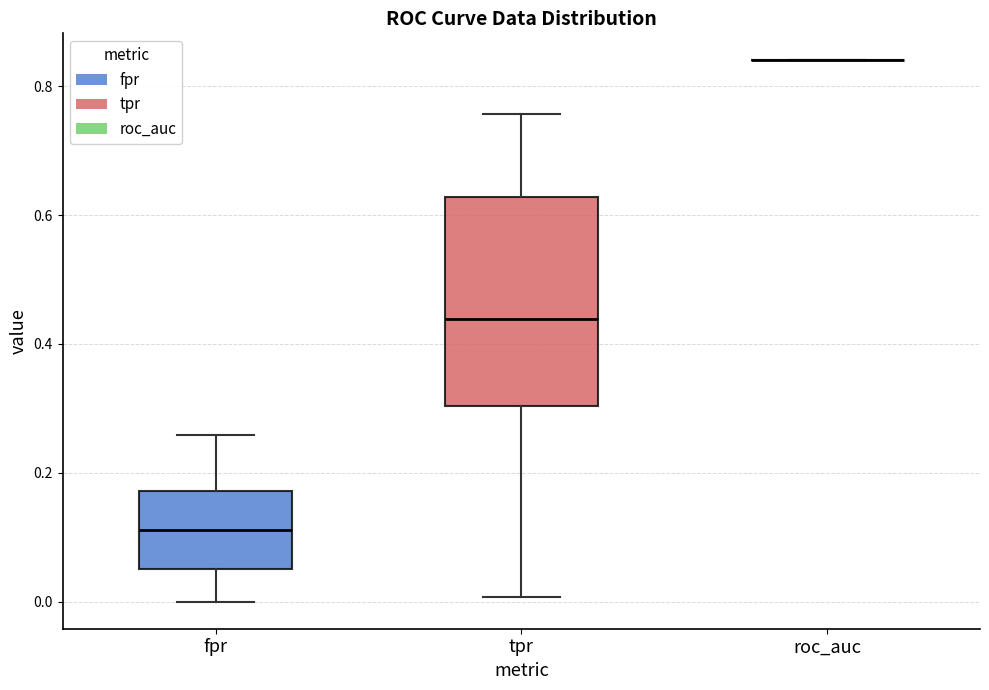

Where is the lower edge of the box for tpr on the y-axis? The values are not printed on the chart, so give them approximately, as read against the axis.

0.30